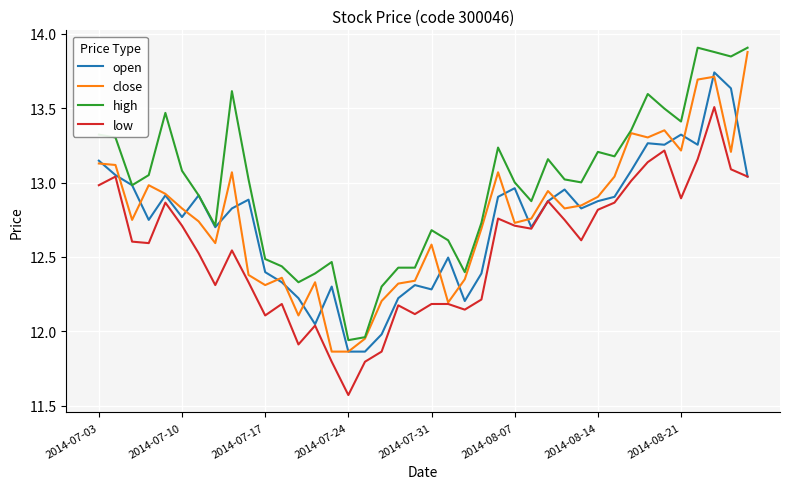

What is the highest value of the close series?

13.9